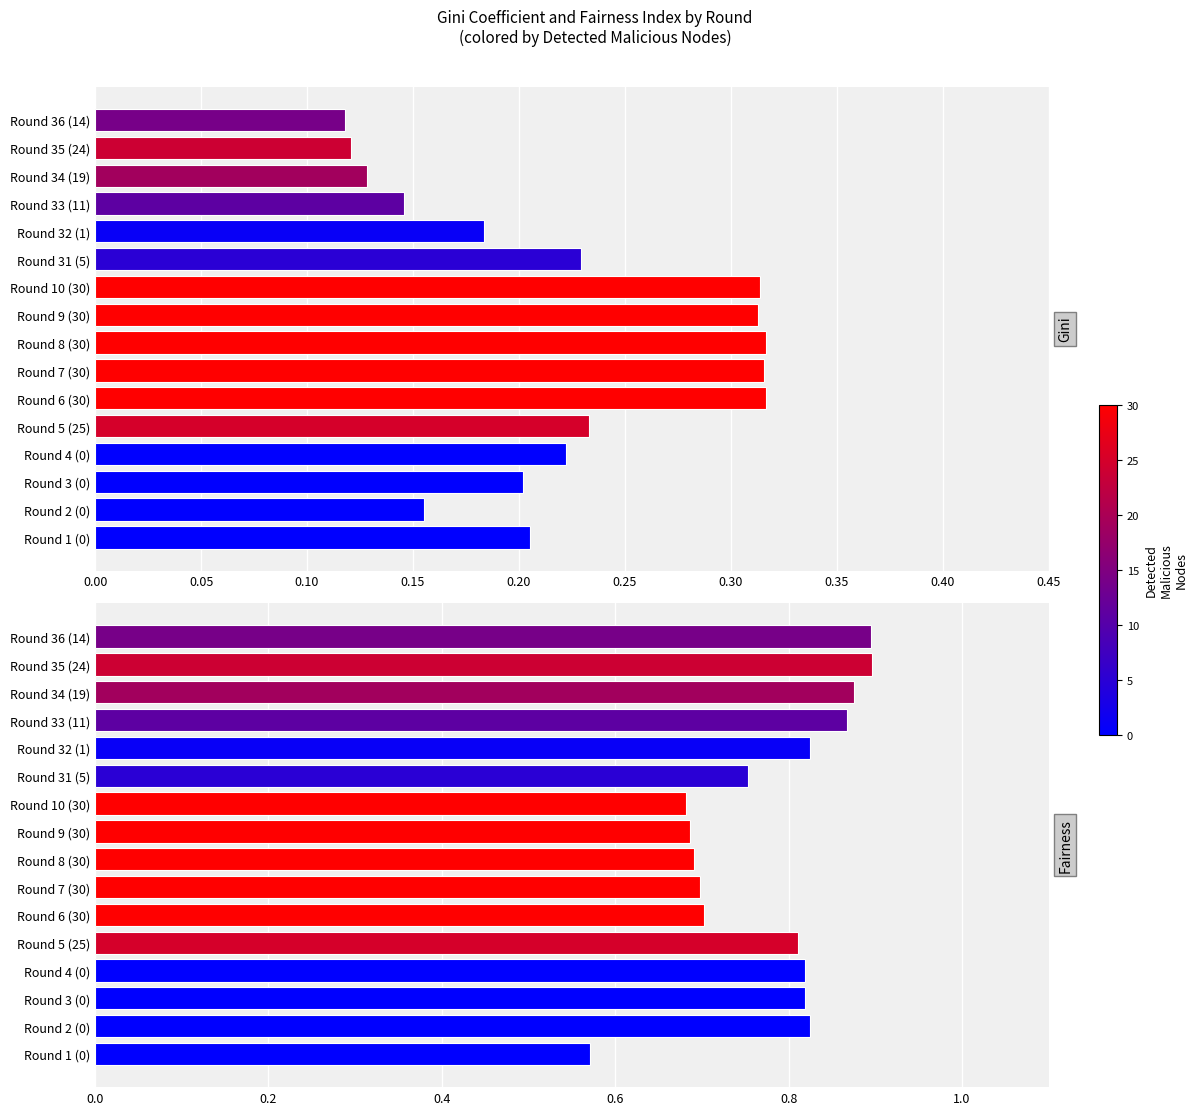

At Round 6 (30), list the series in order from smallest to largest.

Gini Coefficient, Fairness Index